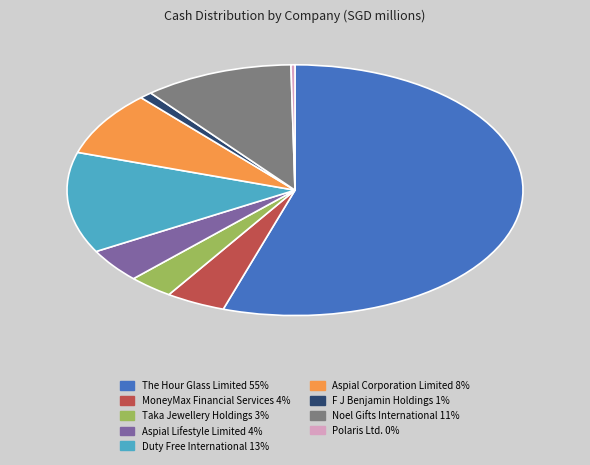

How many slices are in this pie chart?

9